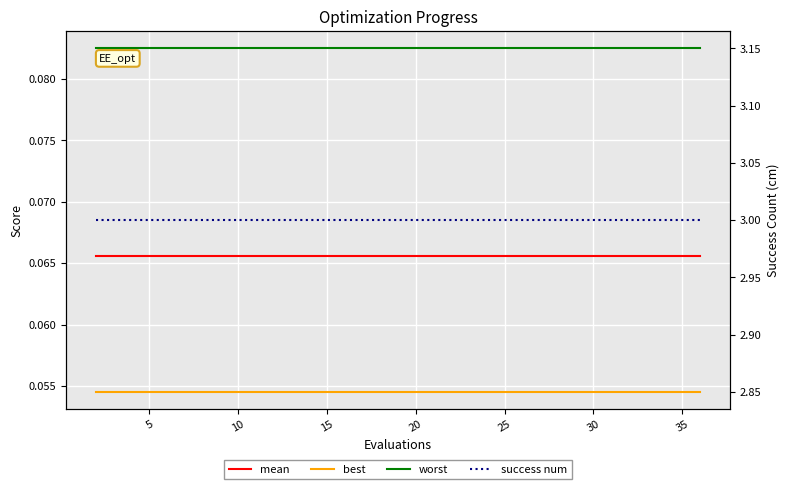

Which series has the widest spread of values?

mean